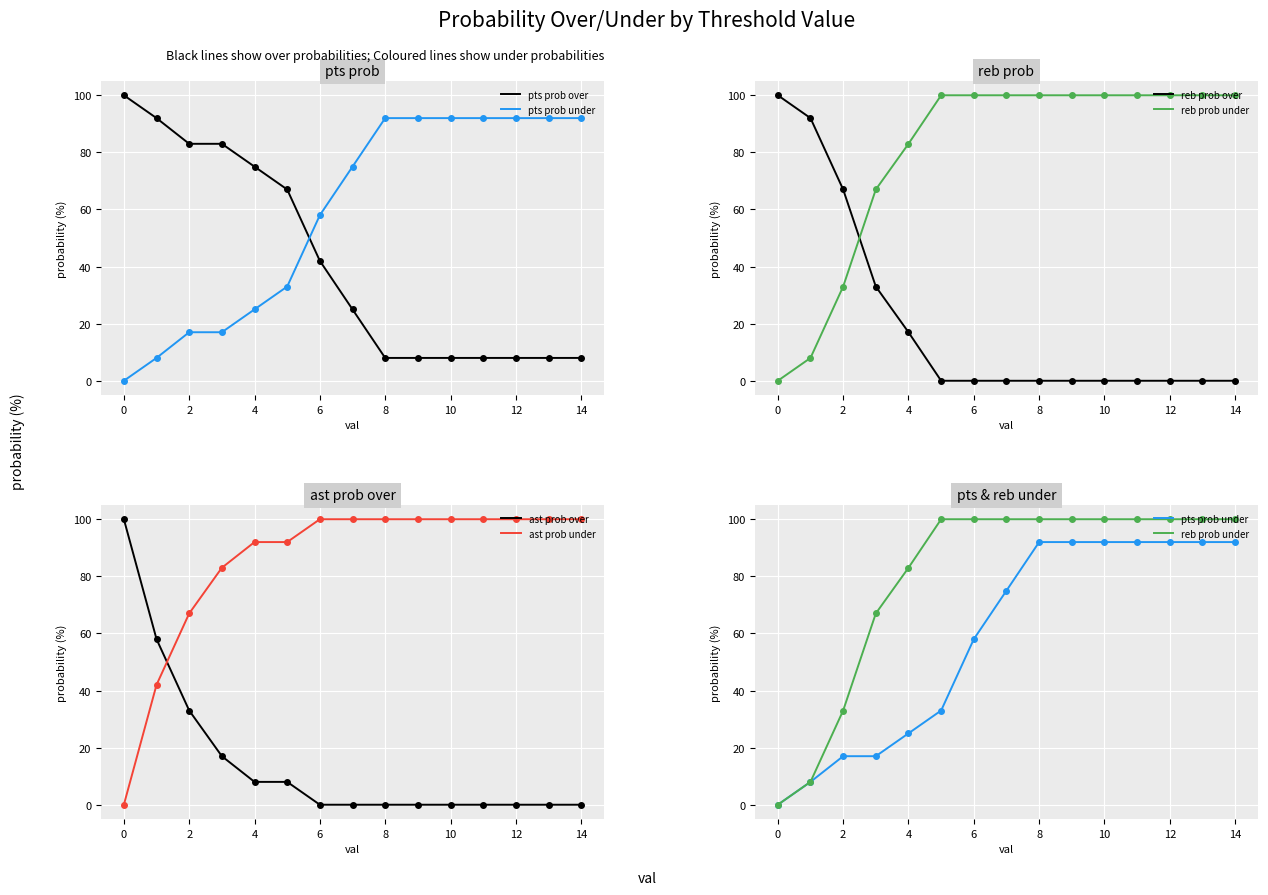

What is the average value of the reb prob under series?

79